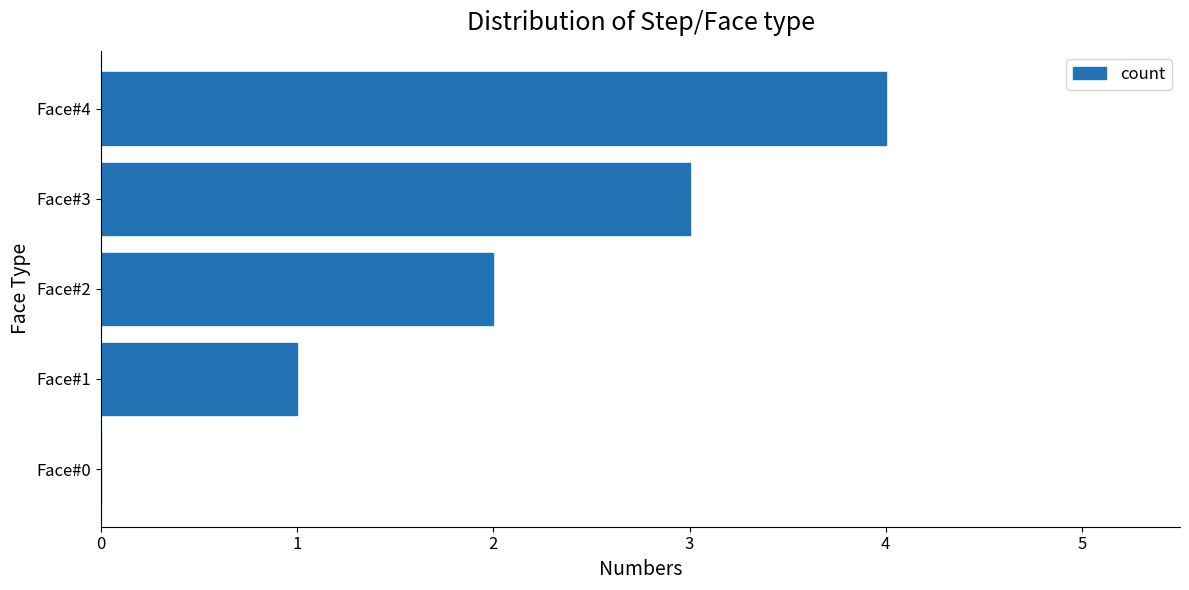

How many values are above zero?

4